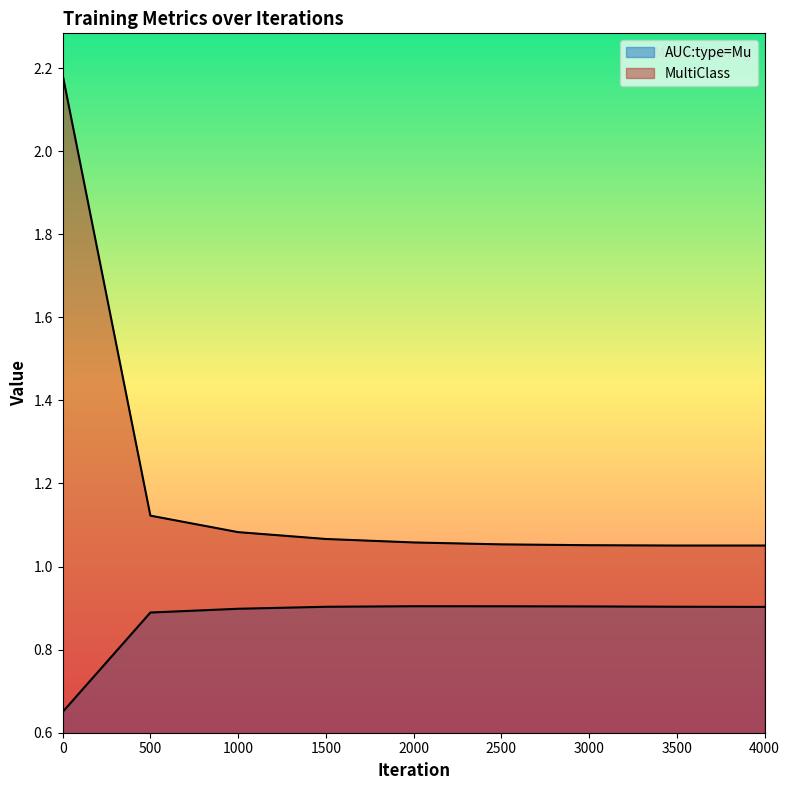

Between 3000 and 3500, which series saw the biggest shift?

MultiClass